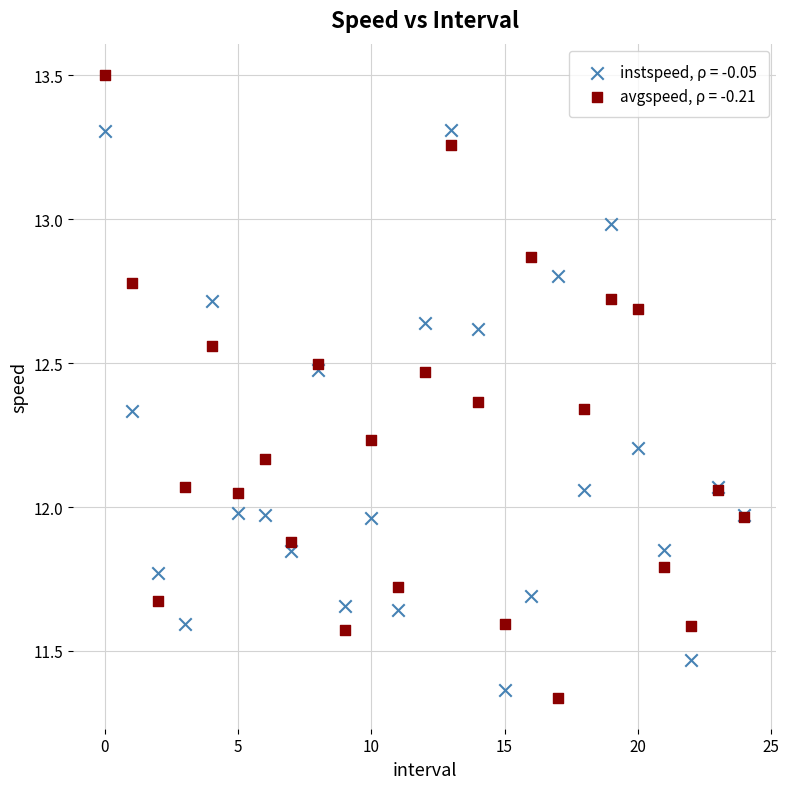

Which series reaches the maximum Y coordinate?

avgspeed, ρ = -0.21